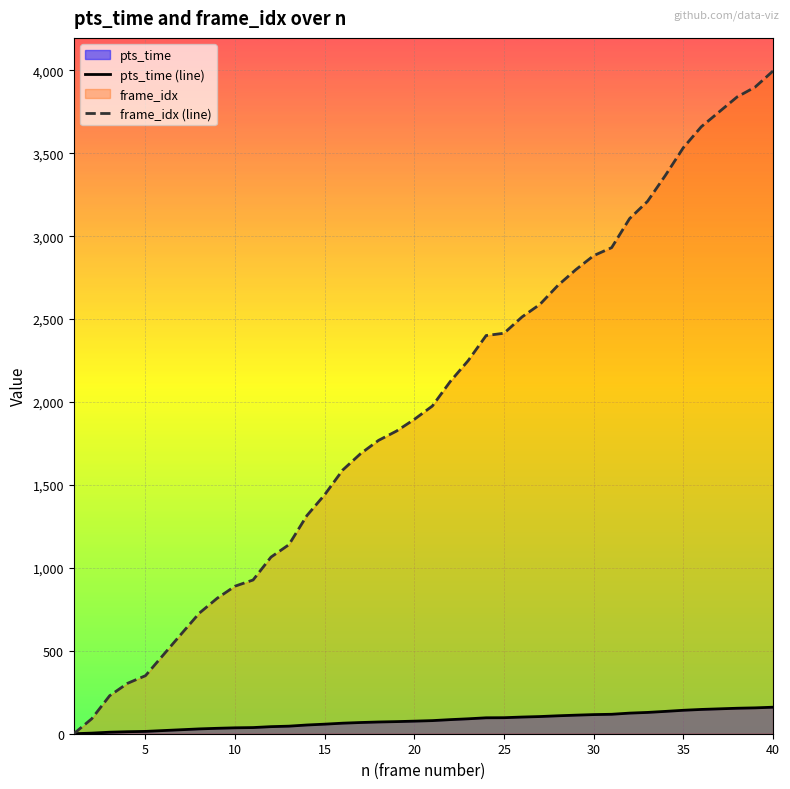

Which series has the largest range (max minus min)?

frame_idx (line)